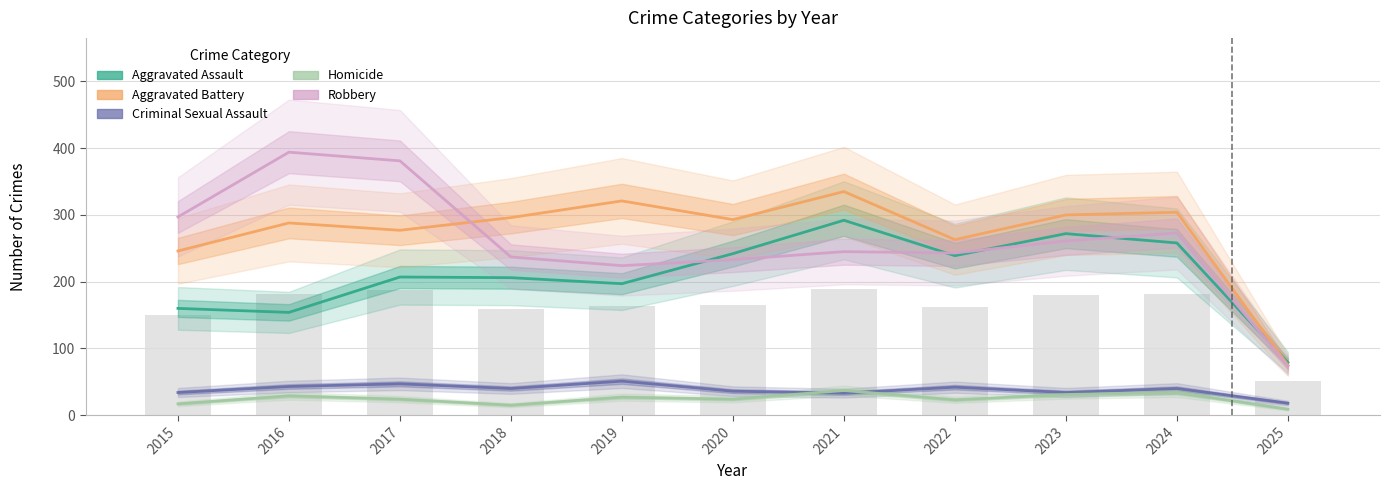

What is the value of the Homicide bar at the 10th from the left?

34